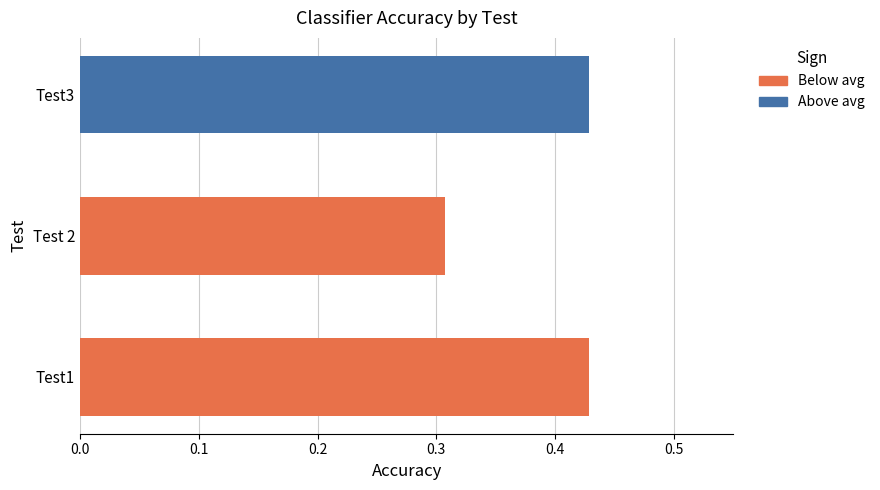

The value at Test 2 is 0.4. True or false?

False